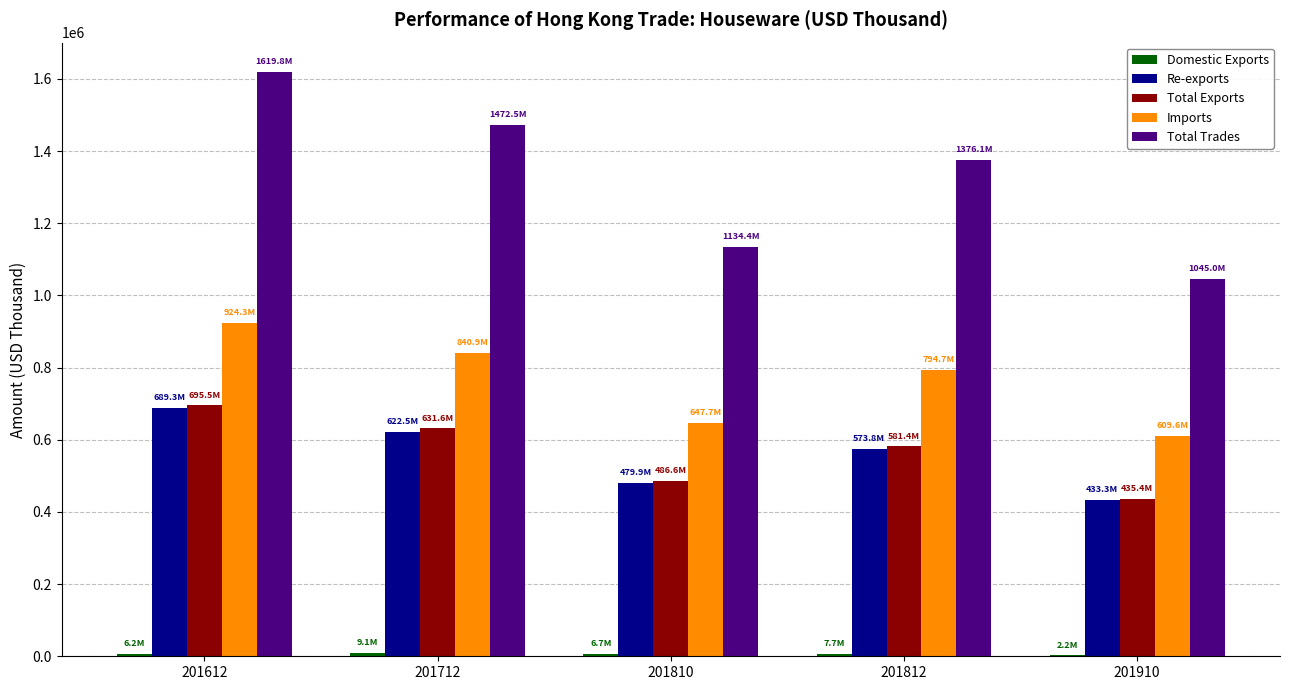

What is the sum of the Imports values at 201712 and 201810?

1488627.9